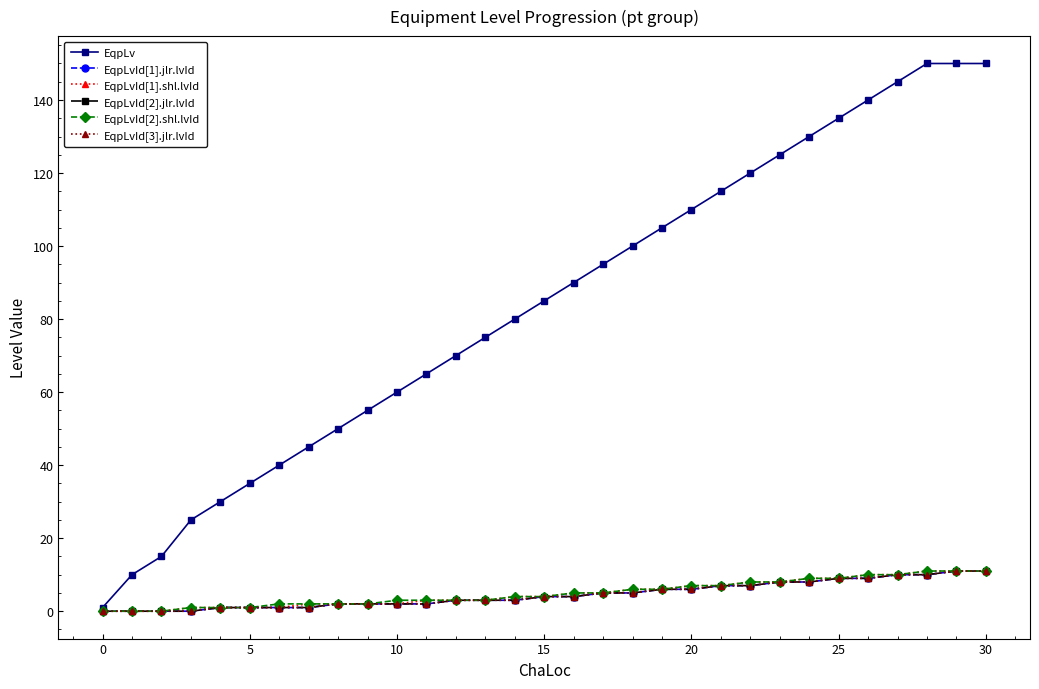

Is this an area chart (filled region under the line)?

No